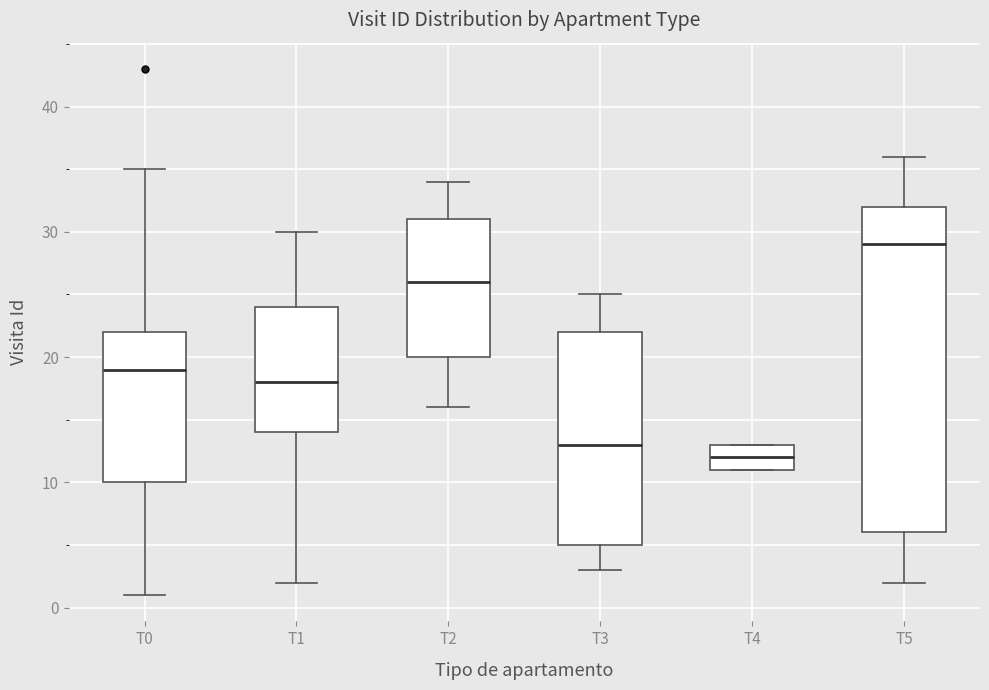

Which box has the lowest median line?

T4